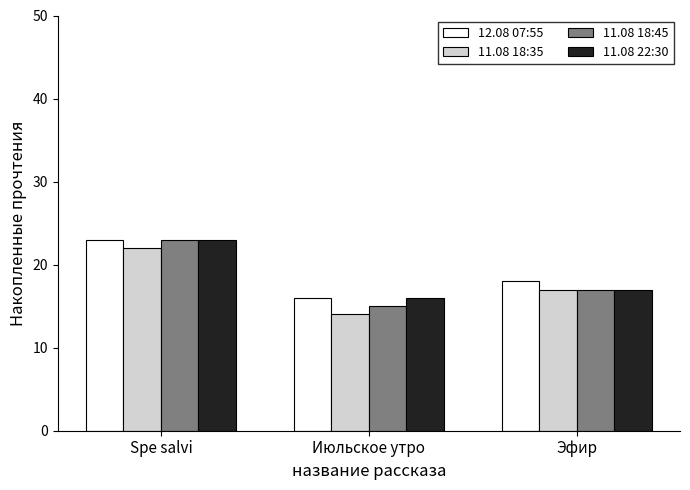

Is it true that 11.08 18:35 equals 14 at Июльское утро?

True